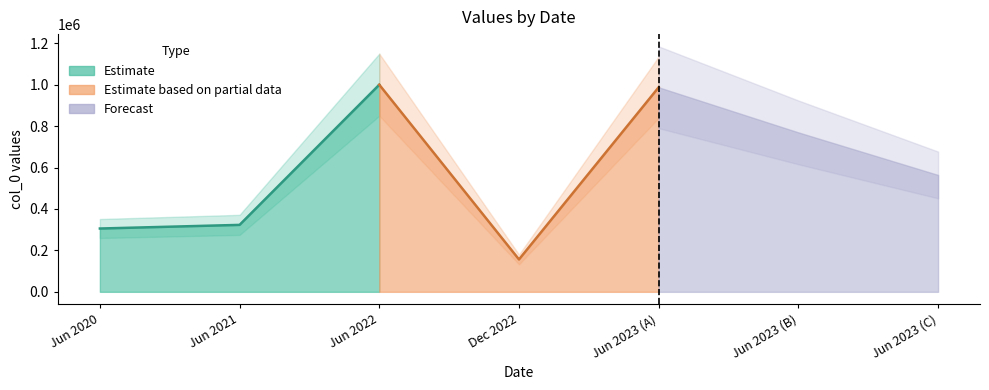

What is the minimum value shown in the chart?

156421